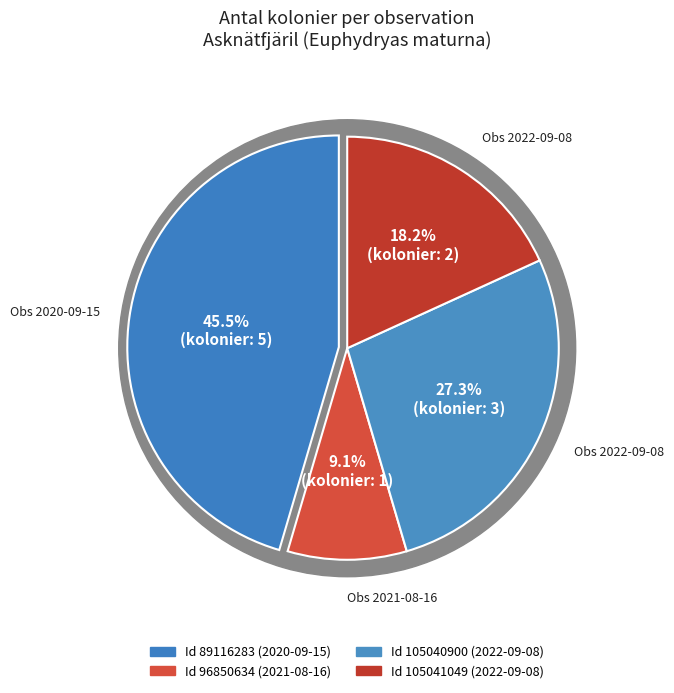

The 89116283 slice represents 45% of the pie. True or false?

True